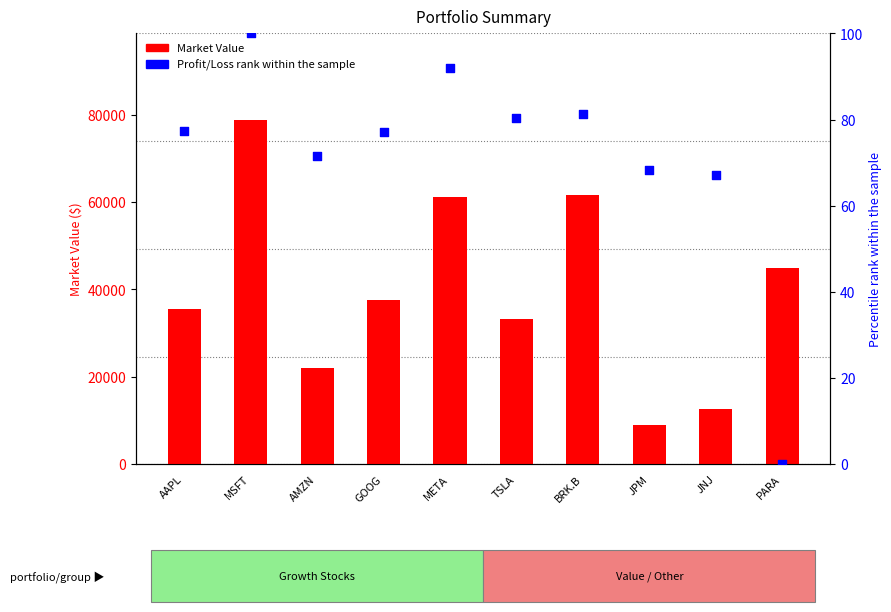

At how many categories does at least one series exceed 61310?

2